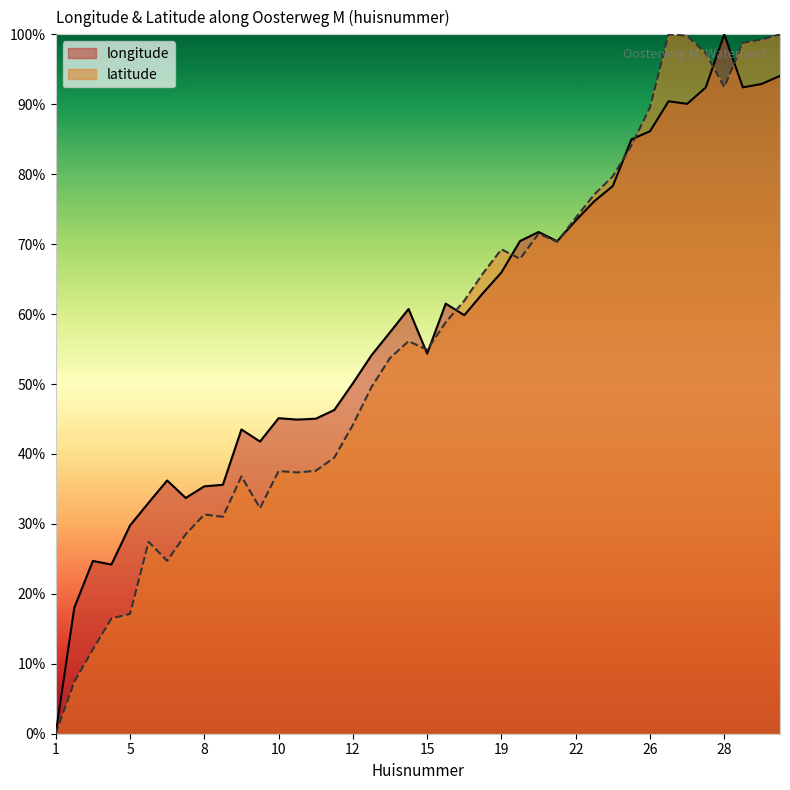

What is the difference between the latitude values at 12 and 17?

0.2